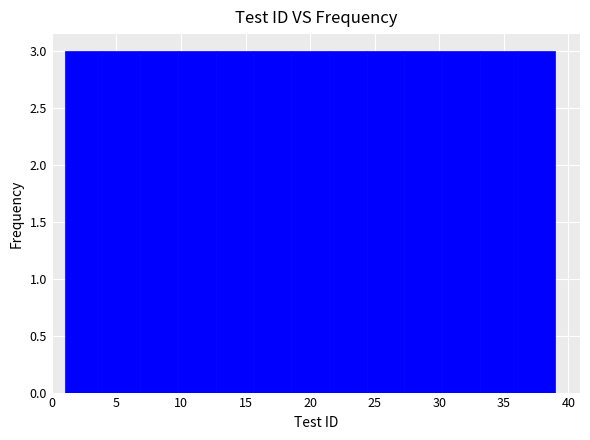

How tall is the bar that spans 1.0 to 4.0 on the x-axis? Neither the bar edges nor the heights are printed on the chart, so give them approximately, as read against the axes.

3